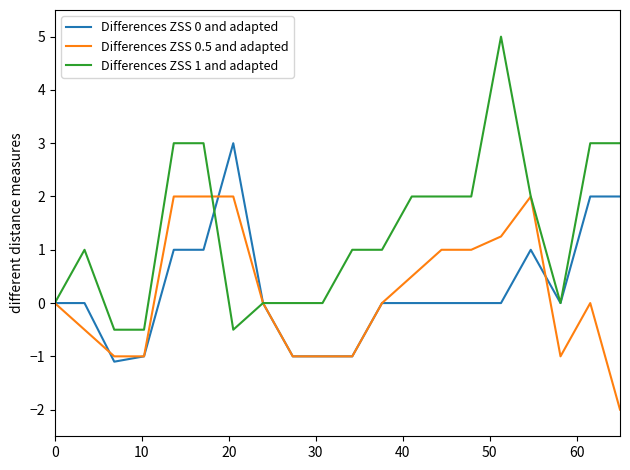

What is the smallest value displayed?

-2.0